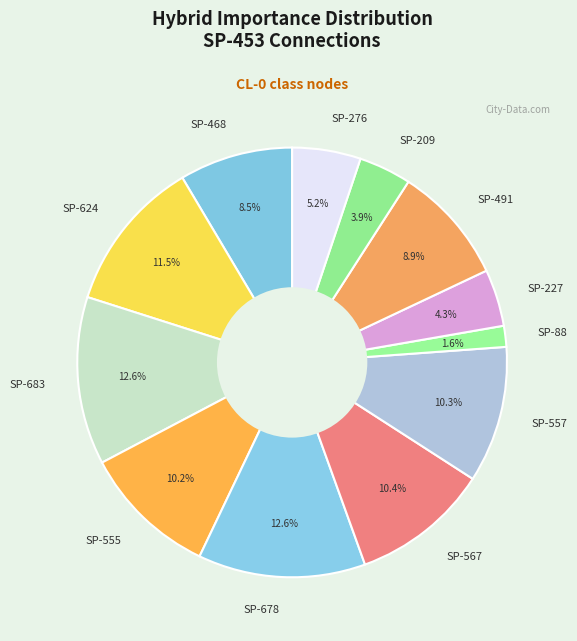

What is the ratio of the value at SP-555 to the value at SP-468?

1.2